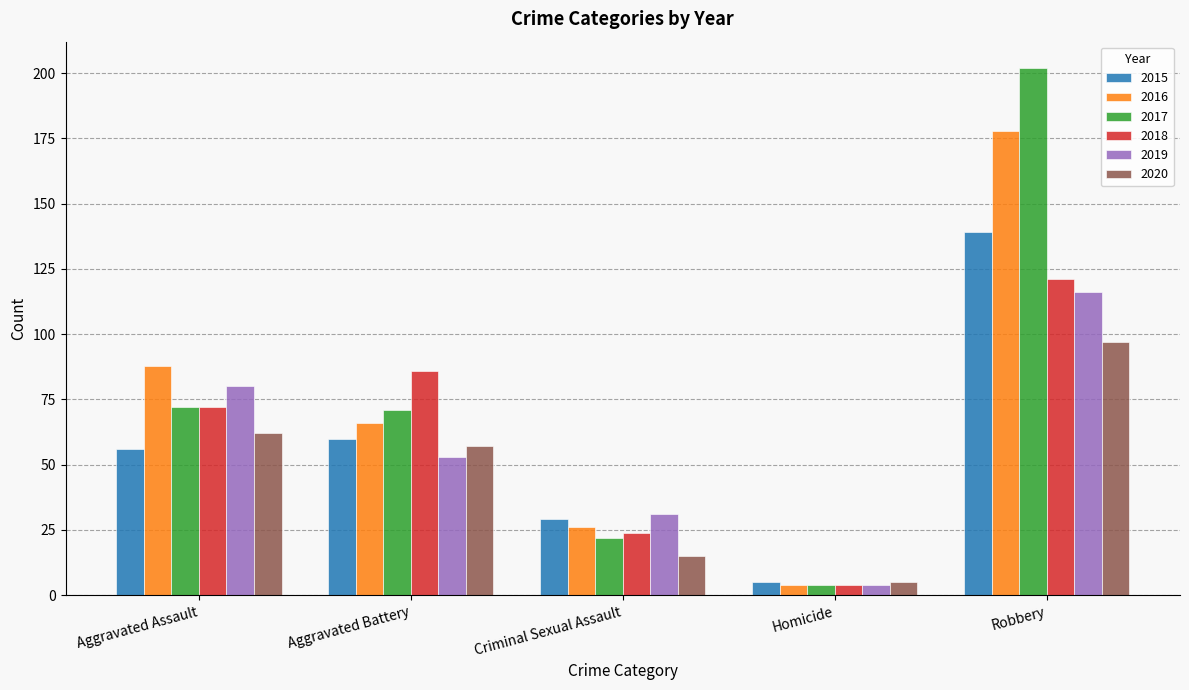

What is the lowest value of the 2016 series?

4